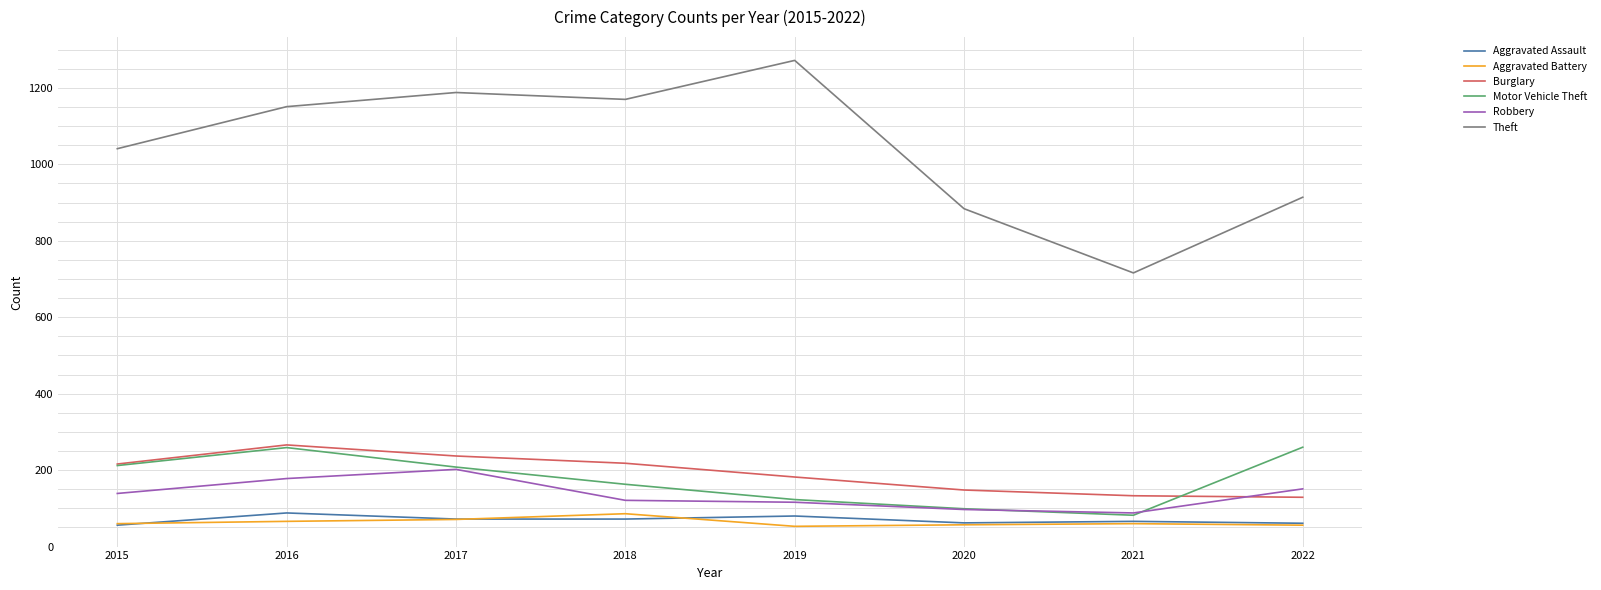

Between 2020 and 2021, which series saw the biggest shift?

Theft